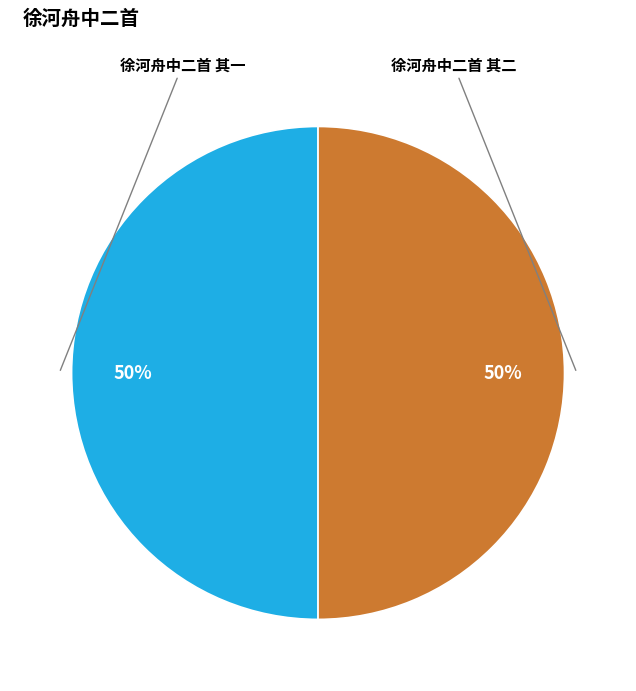

Approximately how many times larger is the value at 徐河舟中二首 其二 compared to 徐河舟中二首 其一?

1.0